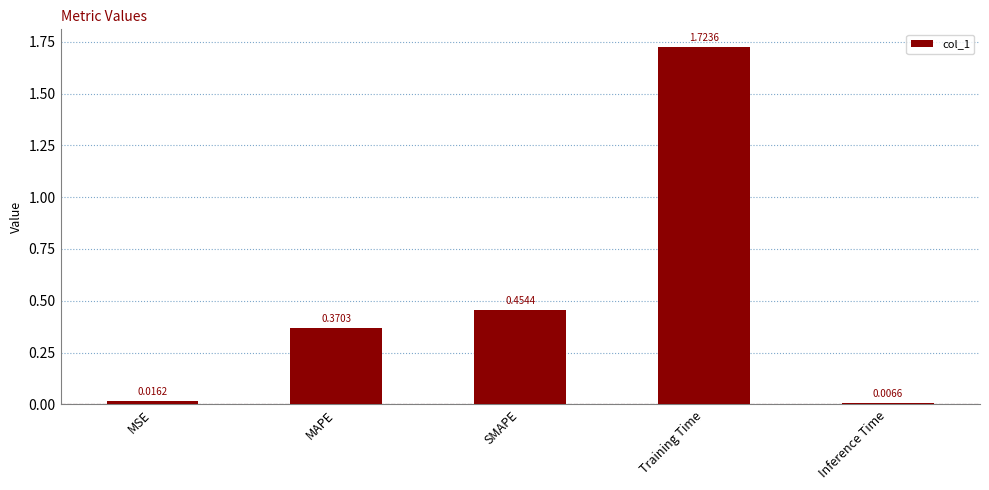

Is it true that the value at SMAPE is 0.1?

False